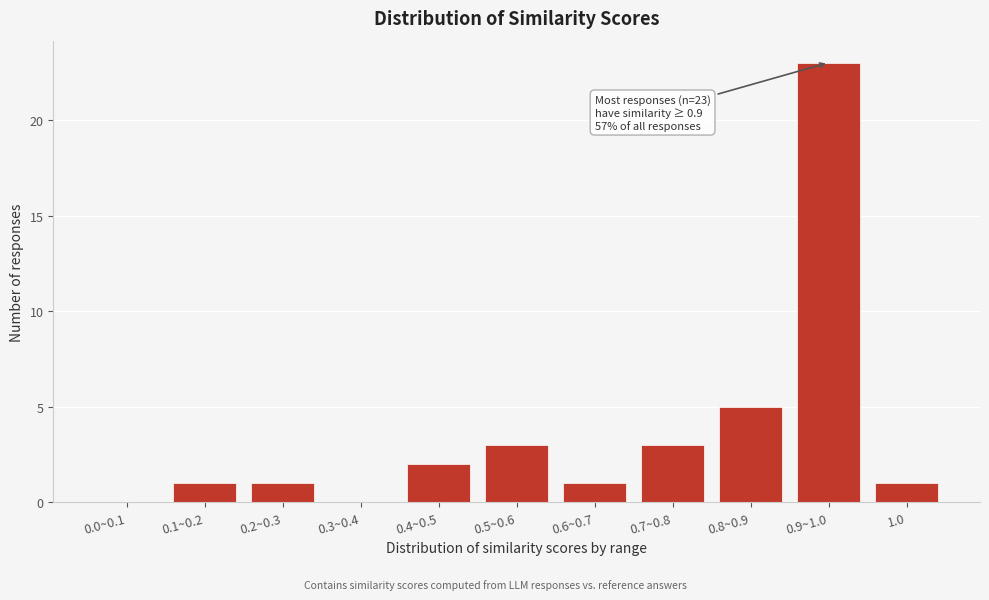

Reading left to right, what are all the values shown in this chart?

0.0~0.1=0	0.1~0.2=1	0.2~0.3=1	0.3~0.4=0	0.4~0.5=2	0.5~0.6=3	0.6~0.7=1	0.7~0.8=3	0.8~0.9=5	0.9~1.0=23	1.0=1